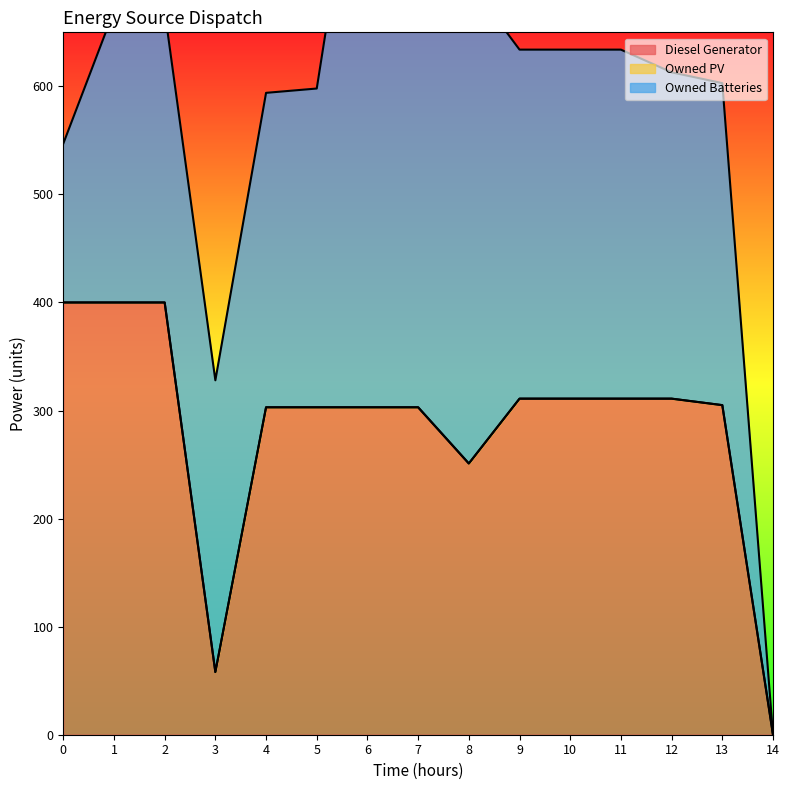

True or false: Diesel Generator has more than 1 points higher than both neighbors.

False